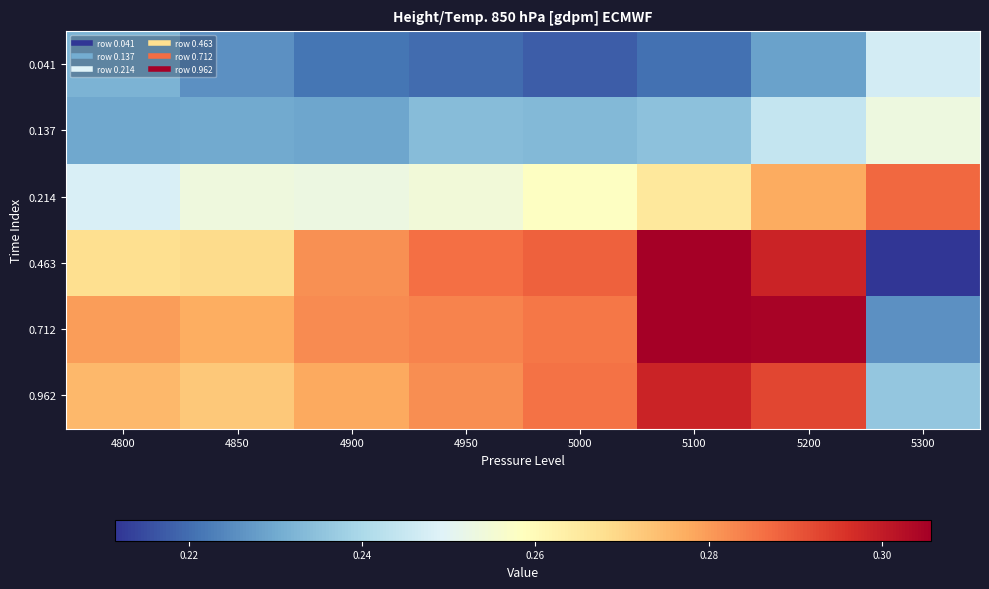

What is the difference between the highest and lowest values at 5000?

0.1